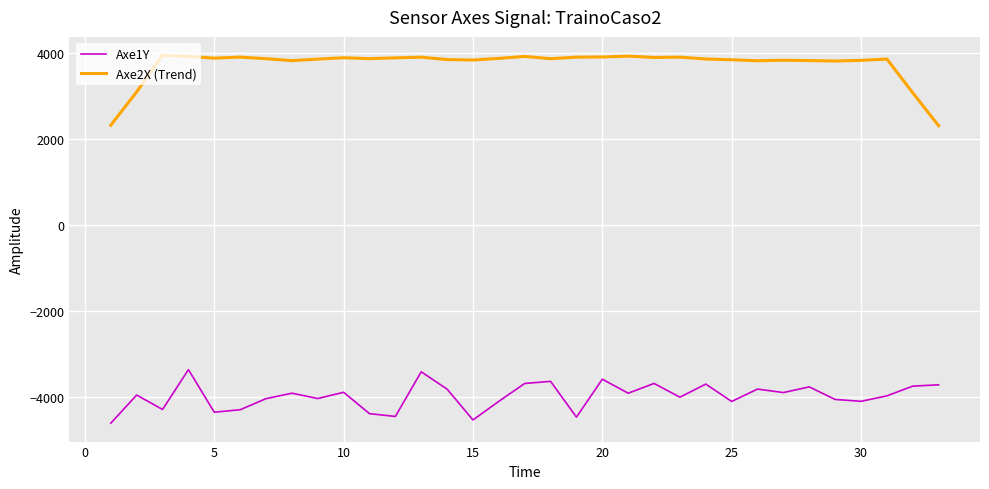

List the series in order of their peak value, highest first.

Axe2X (Trend), Axe1Y